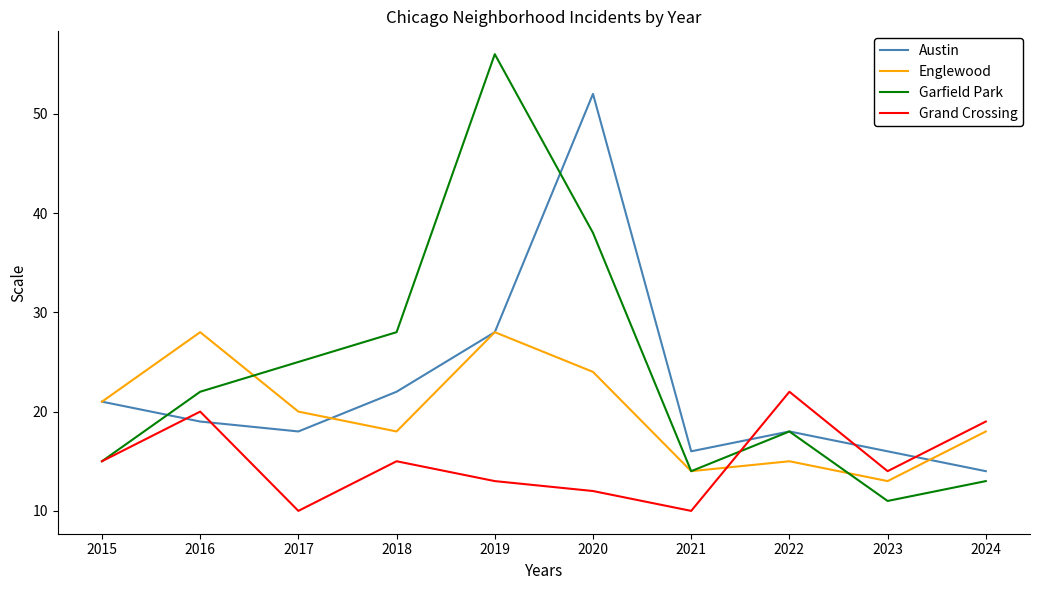

Where is the first local maximum for Austin?

2020